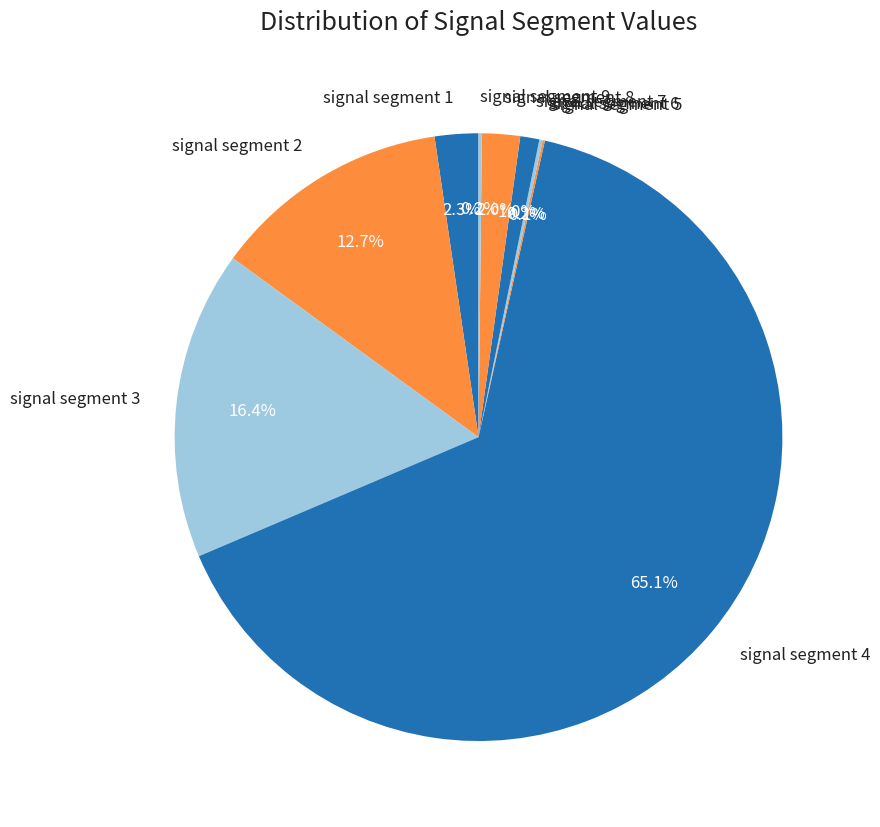

Which has a higher value, signal segment 8 or signal segment 7?

signal segment 8